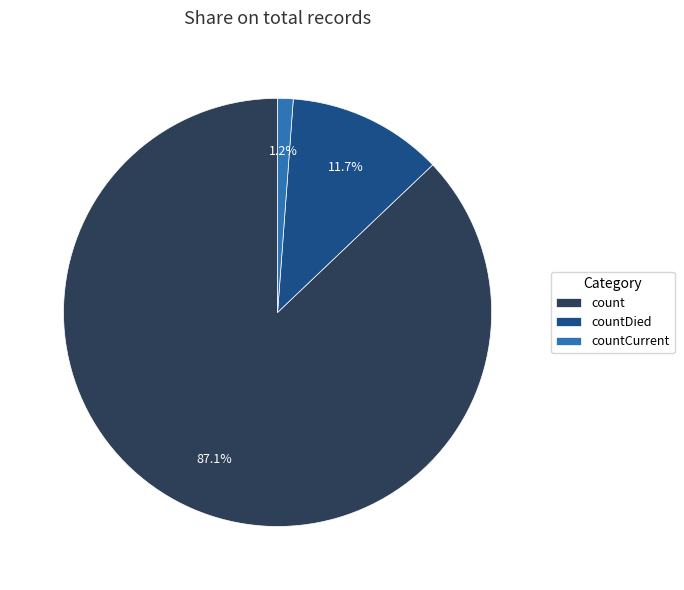

To the nearest percent, what portion does count represent?

87%